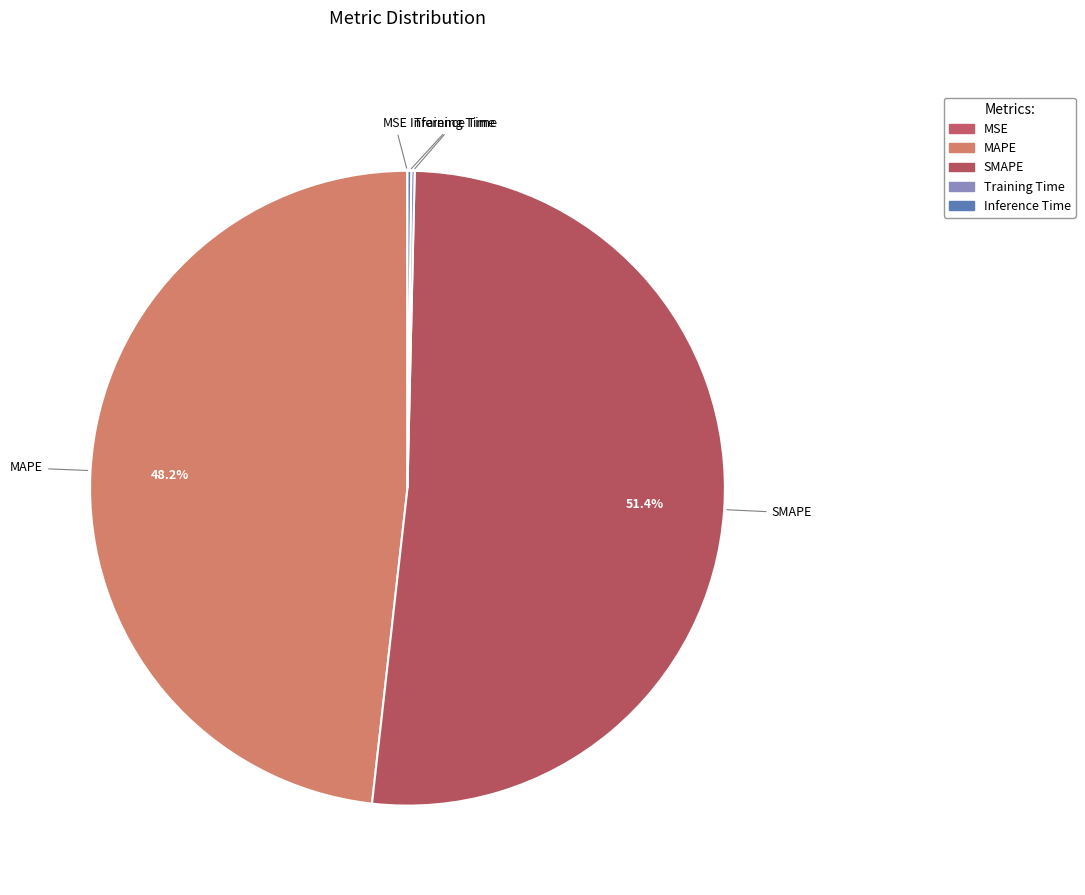

How much of the chart is everything except Training Time?

99.8%